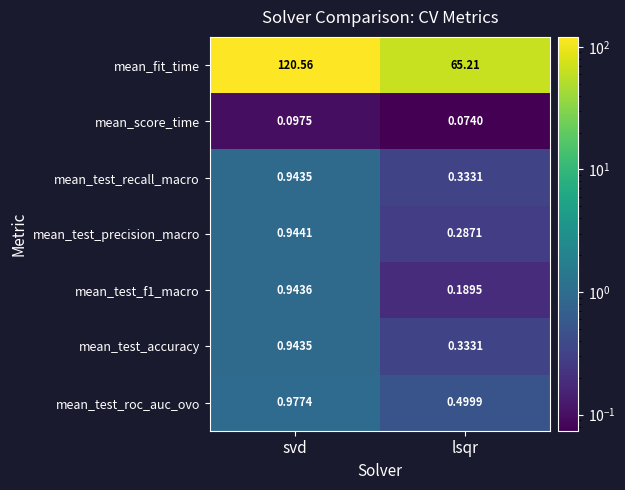

Which label corresponds to the smallest value in the chart?

lsqr